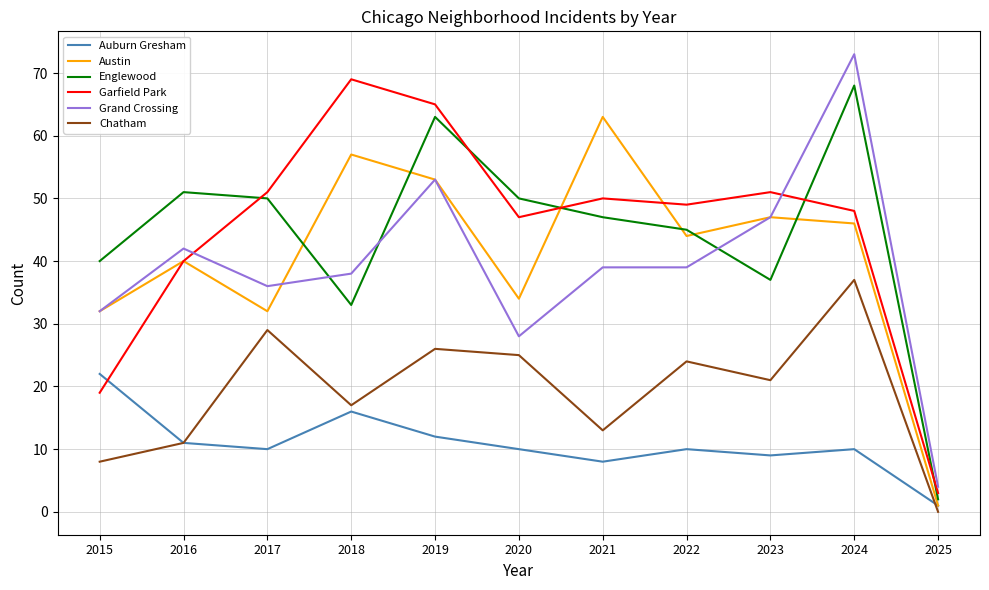

Reading right to left, list all the values displayed in this chart.

Auburn Gresham: 2025=1	2024=10	2023=9	2022=10	2021=8	2020=10	2019=12	2018=16	2017=10	2016=11	2015=22
Austin: 2025=1	2024=46	2023=47	2022=44	2021=63	2020=34	2019=53	2018=57	2017=32	2016=40	2015=32
Englewood: 2025=2	2024=68	2023=37	2022=45	2021=47	2020=50	2019=63	2018=33	2017=50	2016=51	2015=40
Garfield Park: 2025=3	2024=48	2023=51	2022=49	2021=50	2020=47	2019=65	2018=69	2017=51	2016=40	2015=19
Grand Crossing: 2025=4	2024=73	2023=47	2022=39	2021=39	2020=28	2019=53	2018=38	2017=36	2016=42	2015=32
Chatham: 2025=0	2024=37	2023=21	2022=24	2021=13	2020=25	2019=26	2018=17	2017=29	2016=11	2015=8